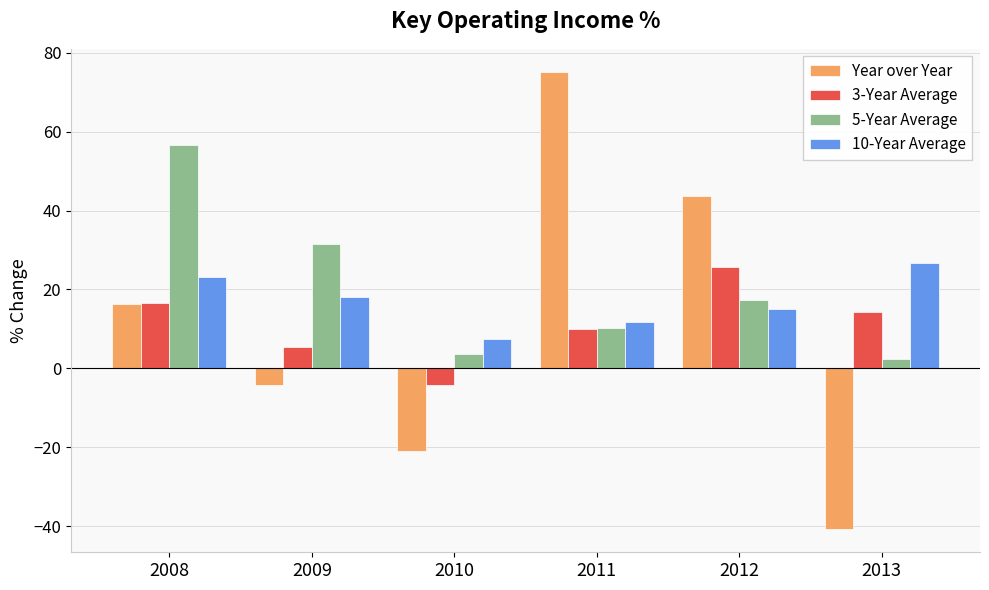

What is the difference between the maximum and minimum values in the Year over Year series?

116.1